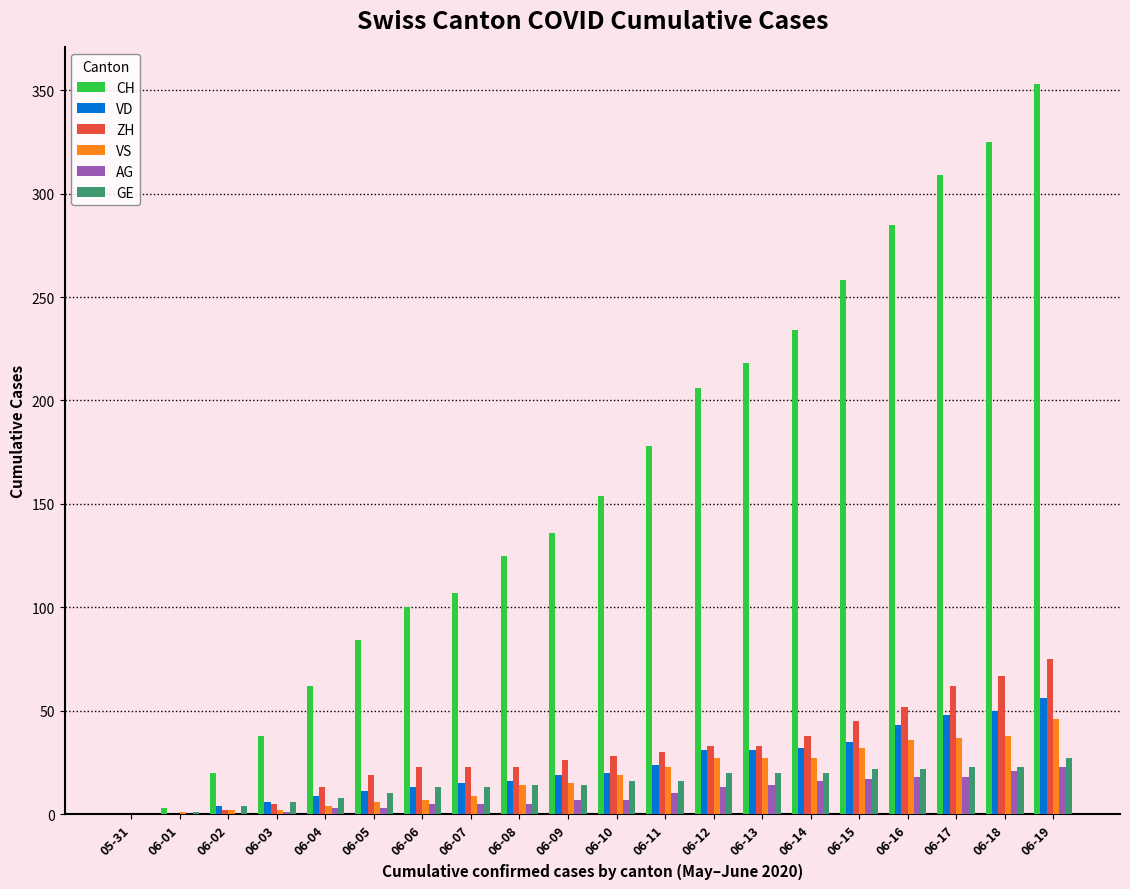

The value of AG at 06-01 is 12. True or false?

False